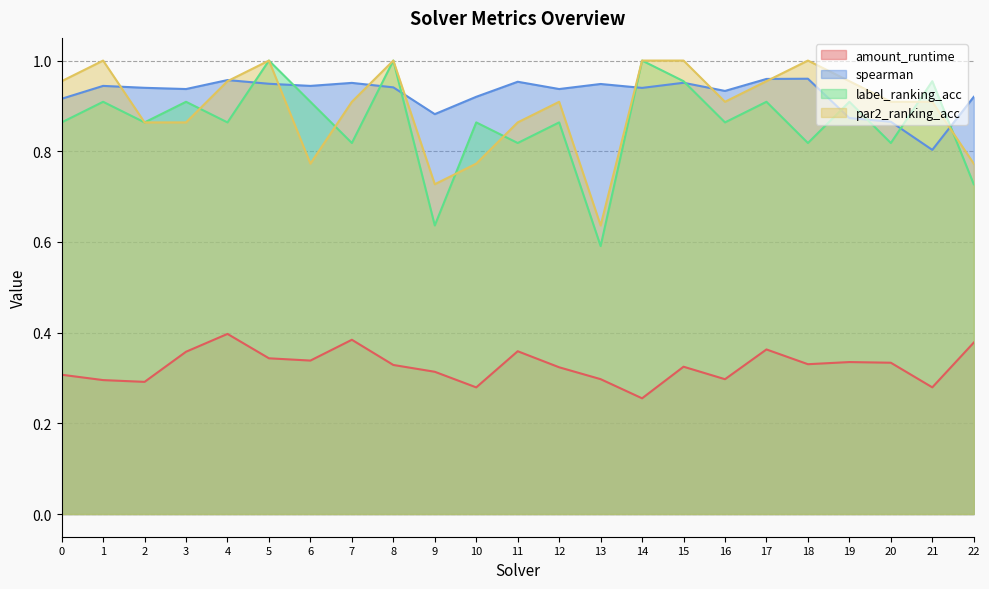

What are all the series names shown in the legend?

amount_runtime, spearman, label_ranking_acc, par2_ranking_acc